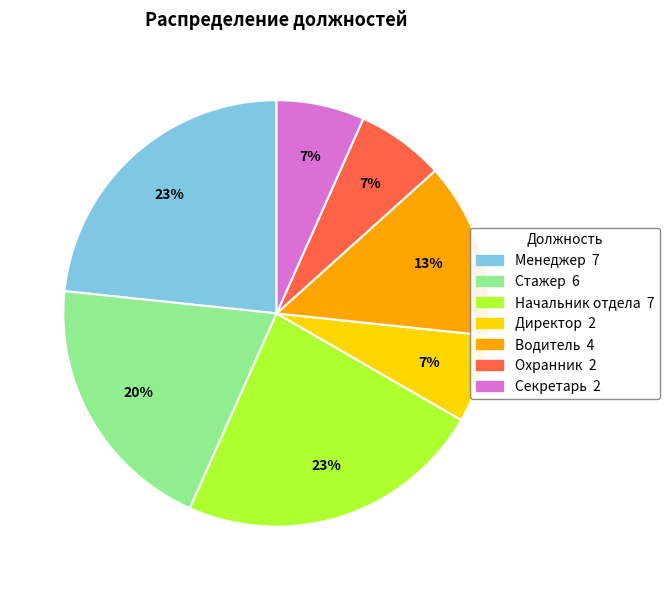

What percentage is the Охранник slice, to the nearest percent?

7%